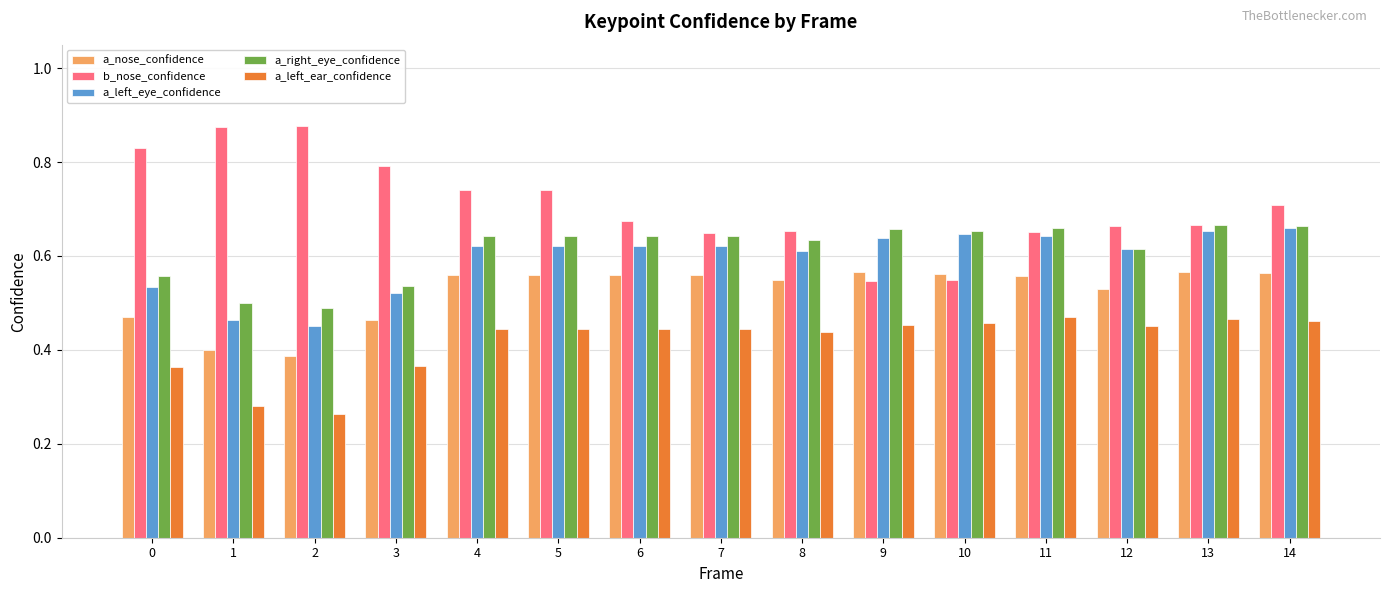

What is the sum of all a_left_ear_confidence values?

6.2